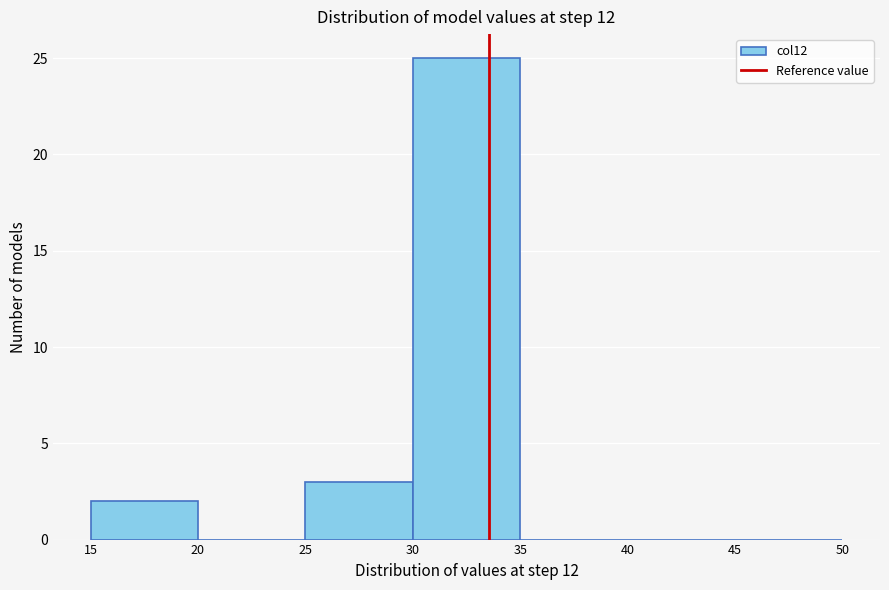

How tall is the bar that spans 30 to 35 on the x-axis? The values are not printed on the chart, so give them approximately, as read against the axis.

25